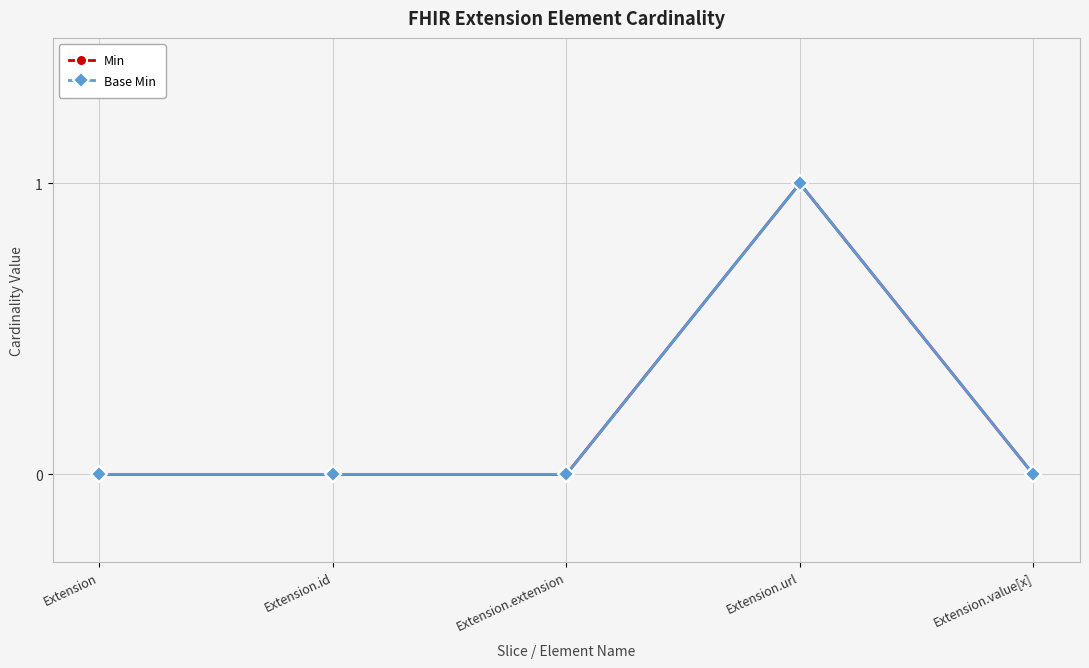

At how many categories does at least one series exceed 0?

1